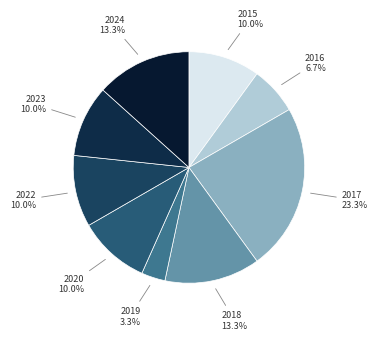

To the nearest percent, what is the difference between the largest and smallest slice percentages?

20%